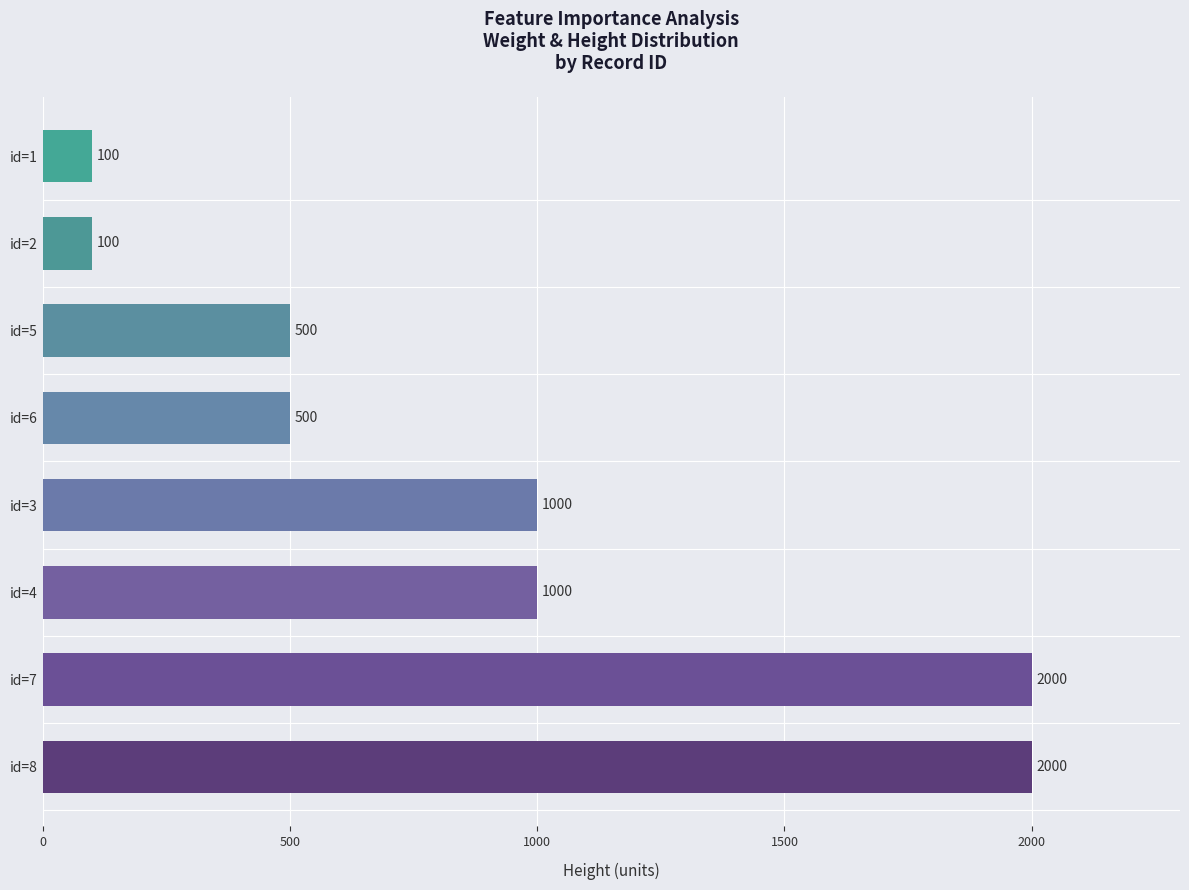

What is the sum of all values?

7200